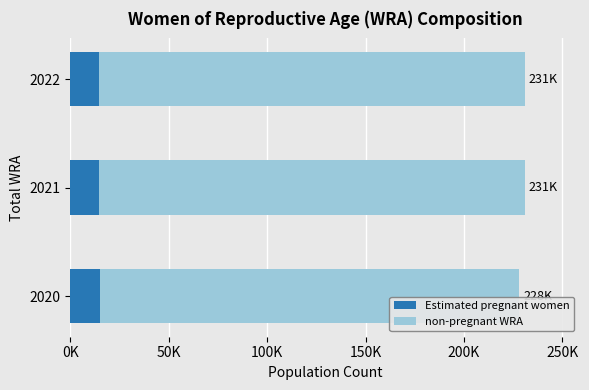

At how many categories does at least one series exceed 85455?

3